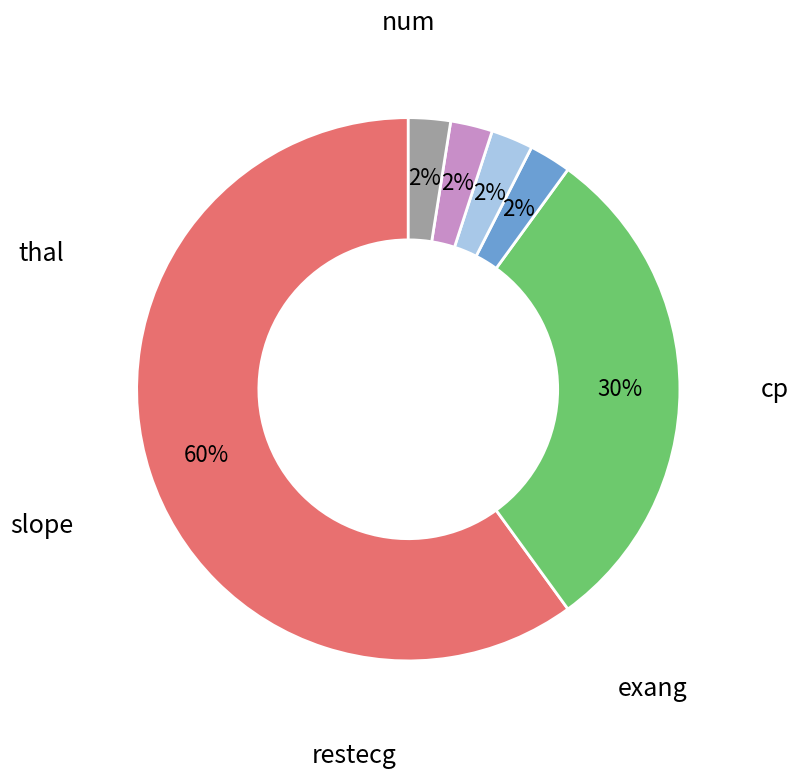

To the nearest percent, what is the average slice percentage?

17%